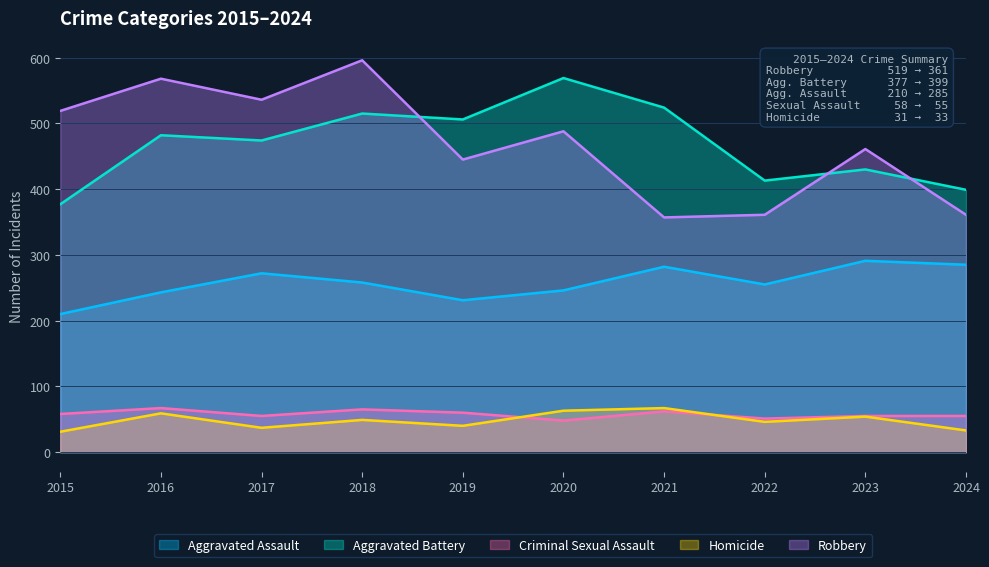

What is the highest value of the Aggravated Battery series?

569